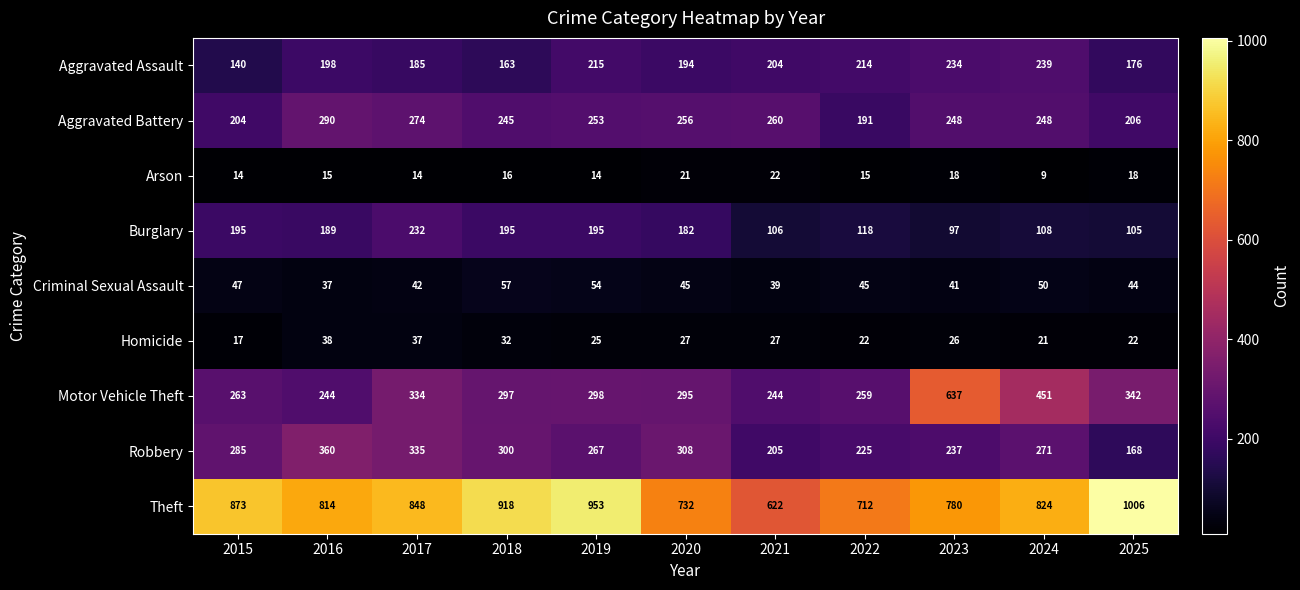

At which label does Robbery reach its minimum?

2025